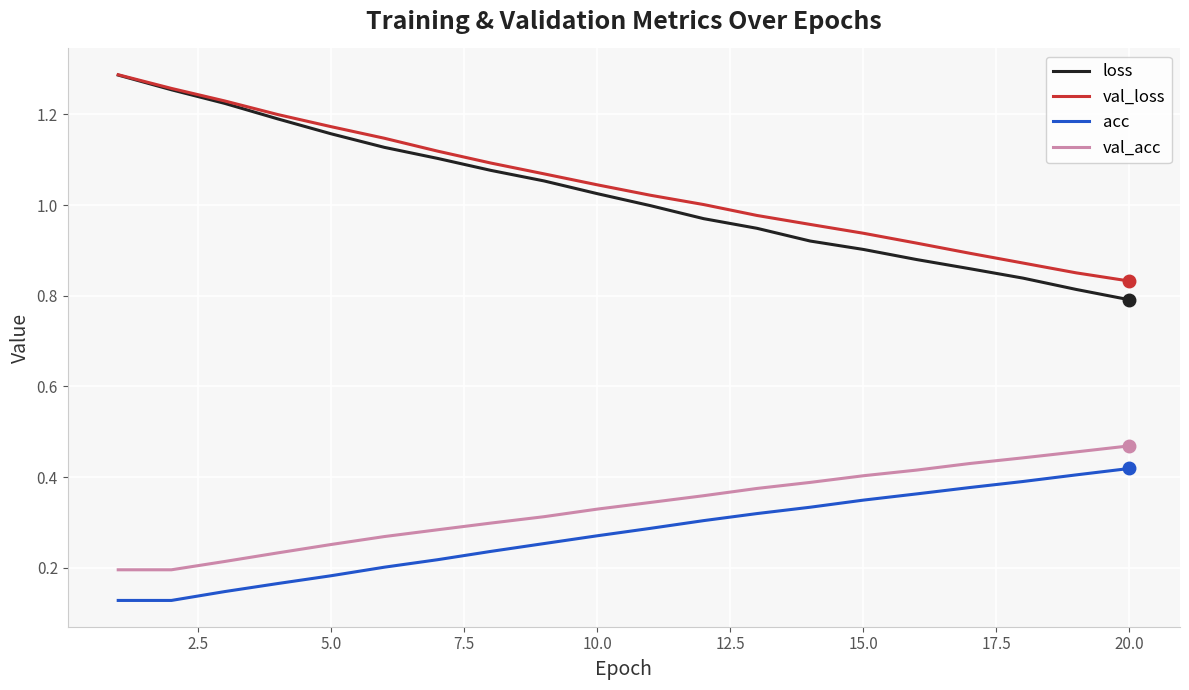

Which series has the widest spread of values?

loss